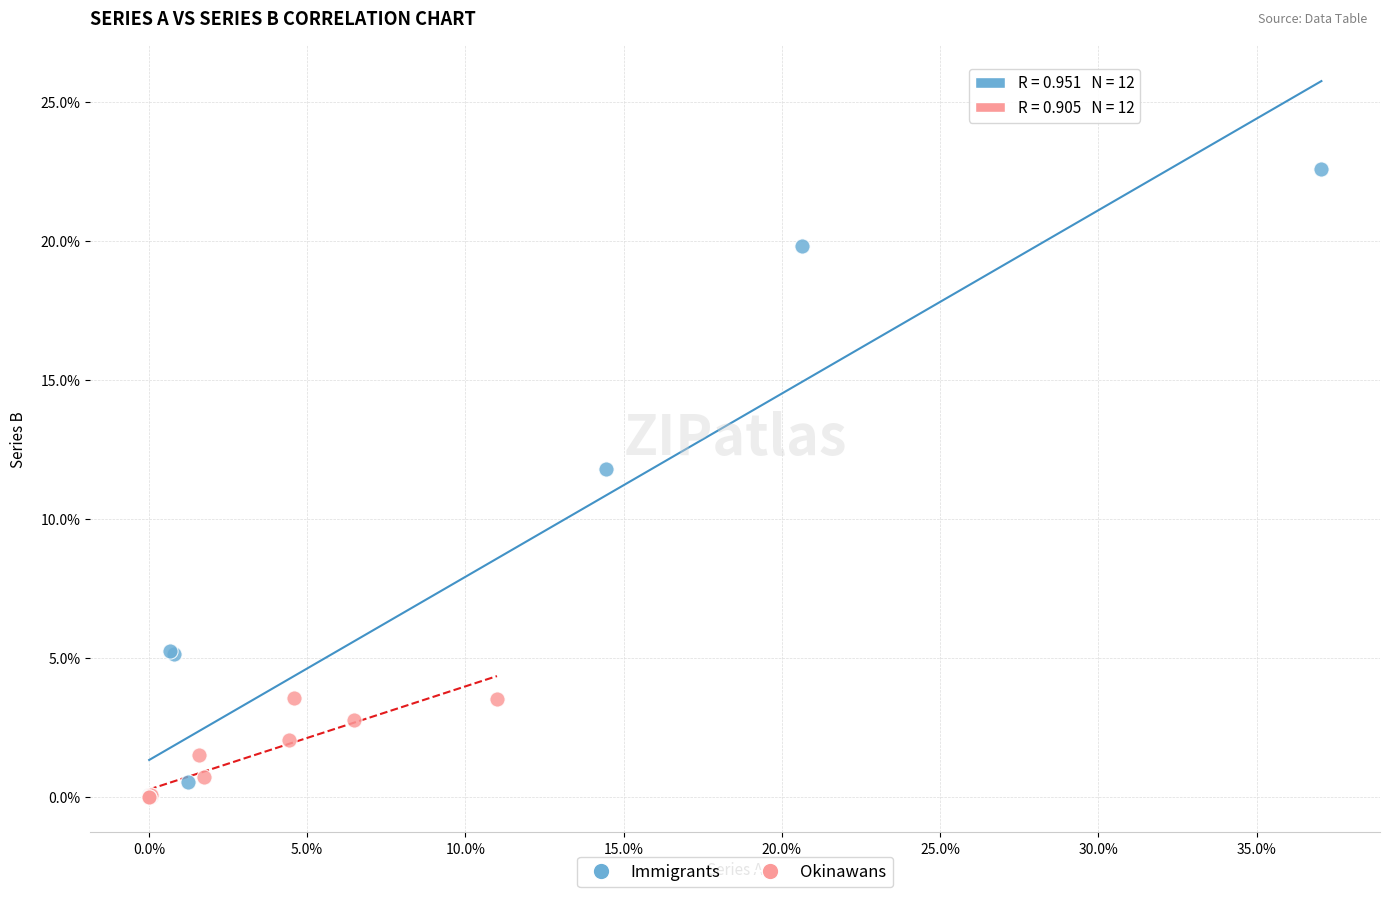

Which series contains the highest Y value?

Immigrants